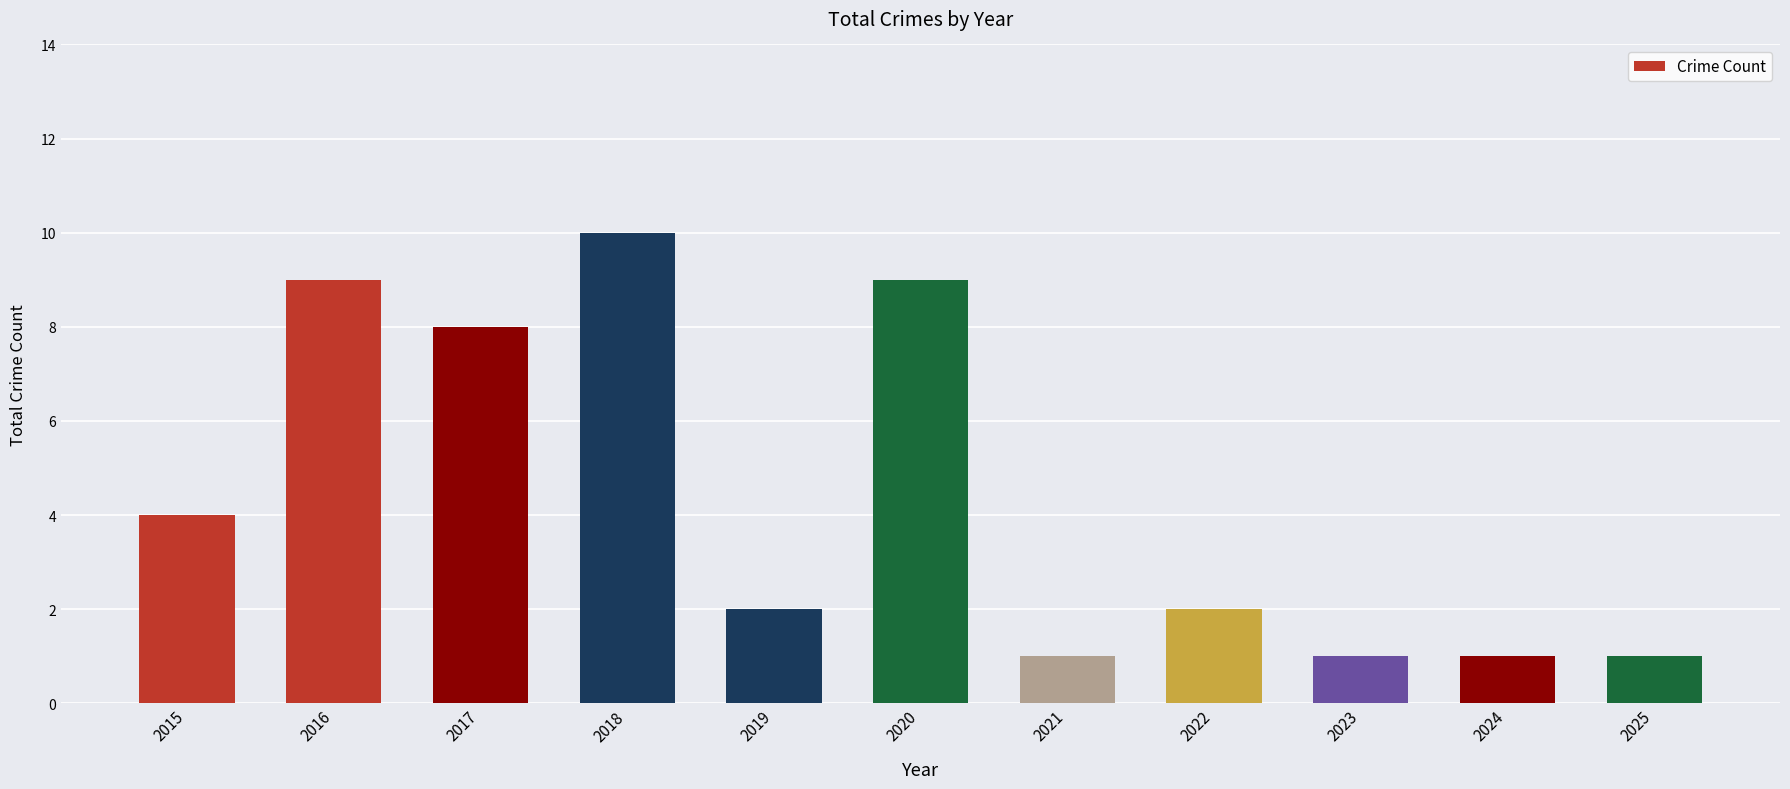

At which label is the value closest to 5?

2015